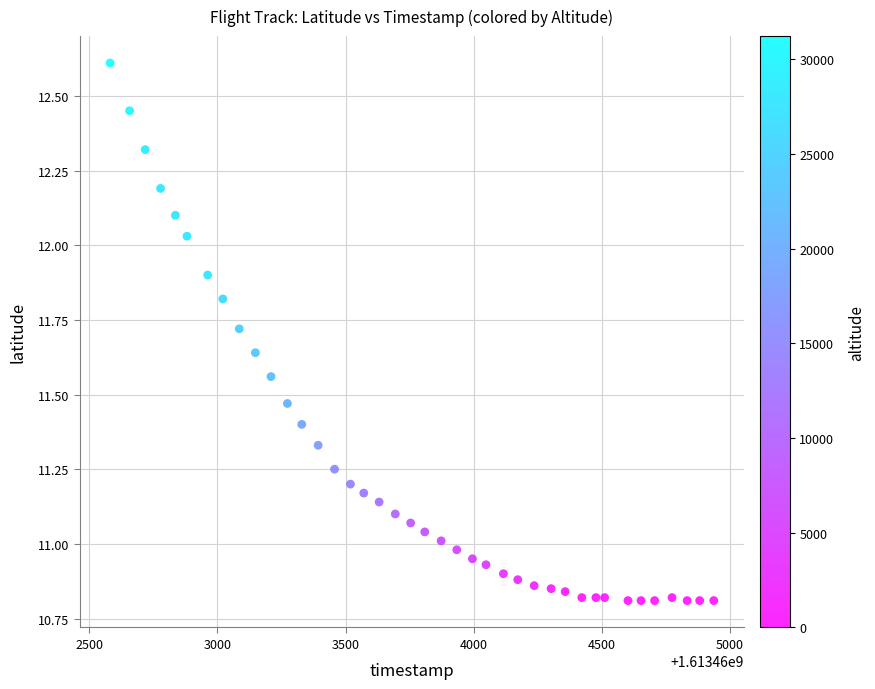

What is the range of X values (max minus min)?

2356.0